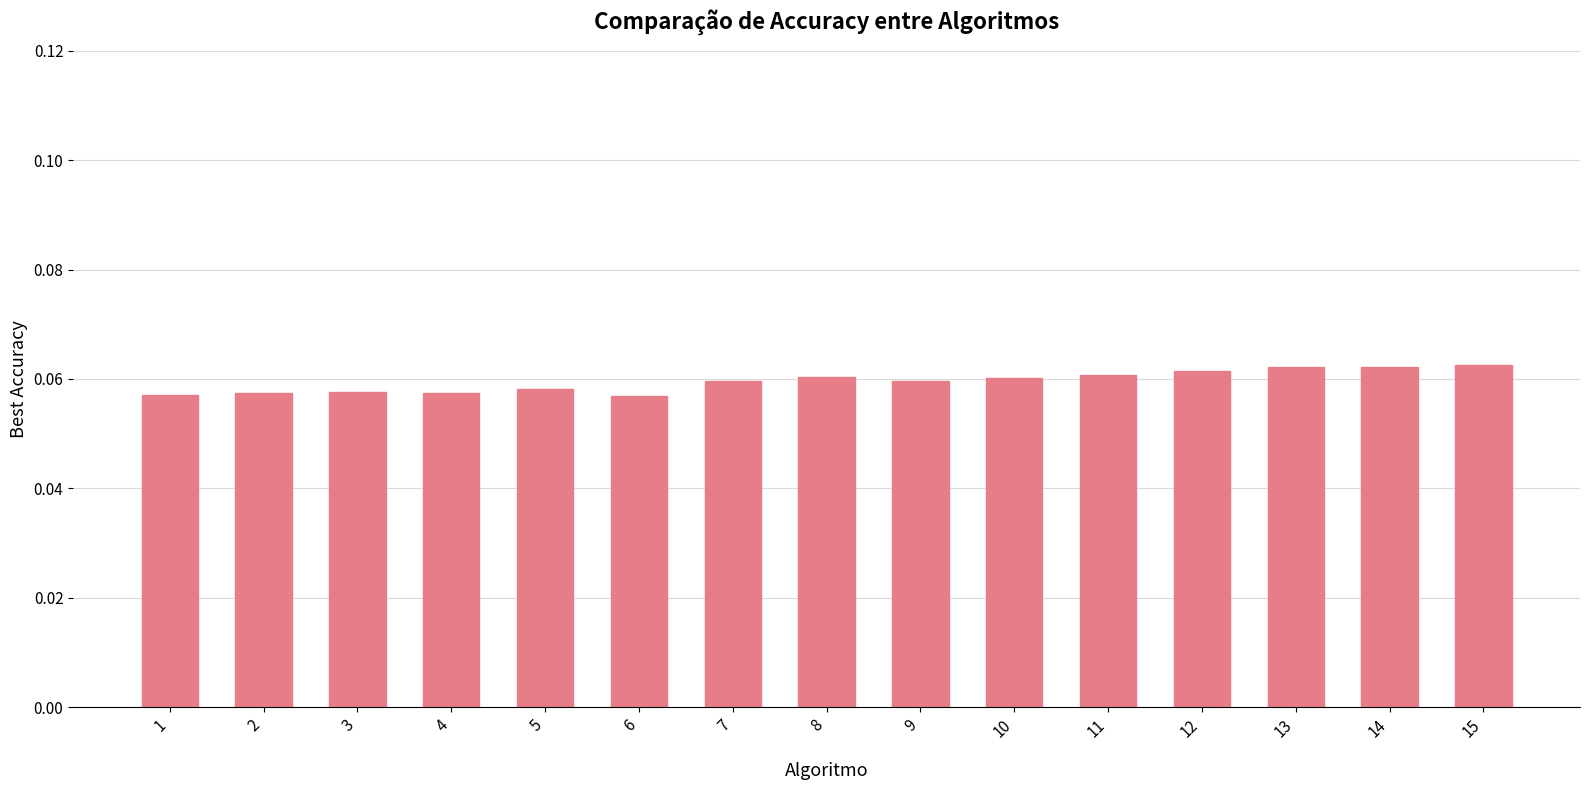

Which has a higher value, 6 or 7?

7